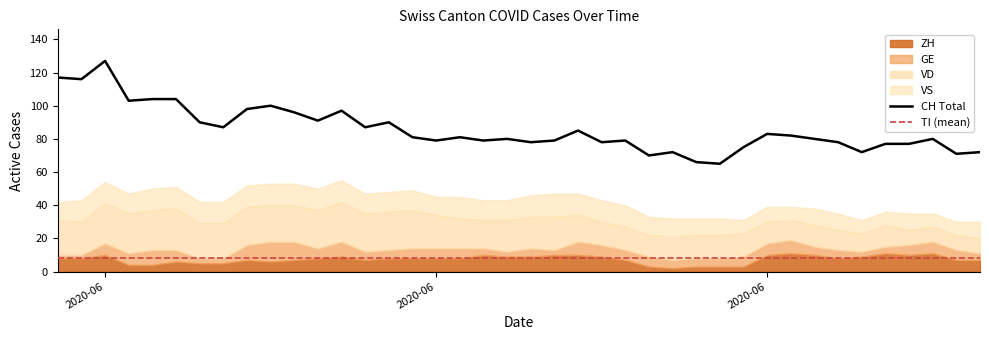

Which series has the widest spread of values?

CH